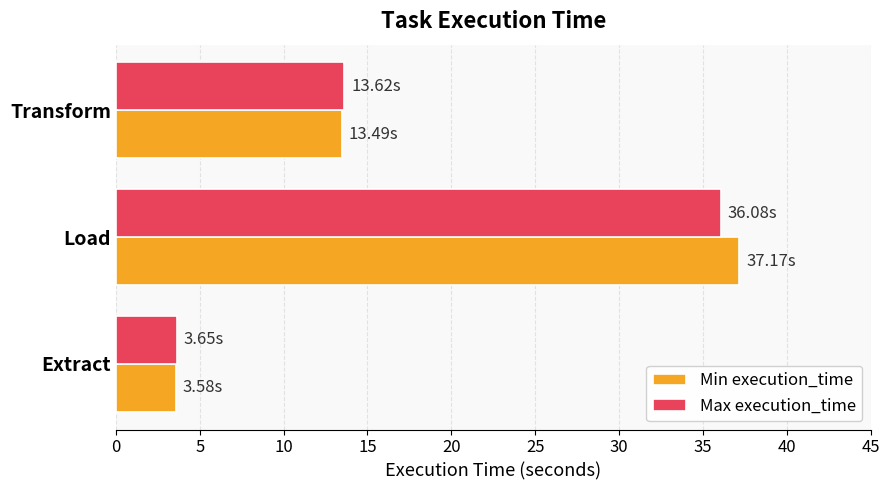

What is the difference between the maximum and minimum values in the Min execution_time series?

33.6